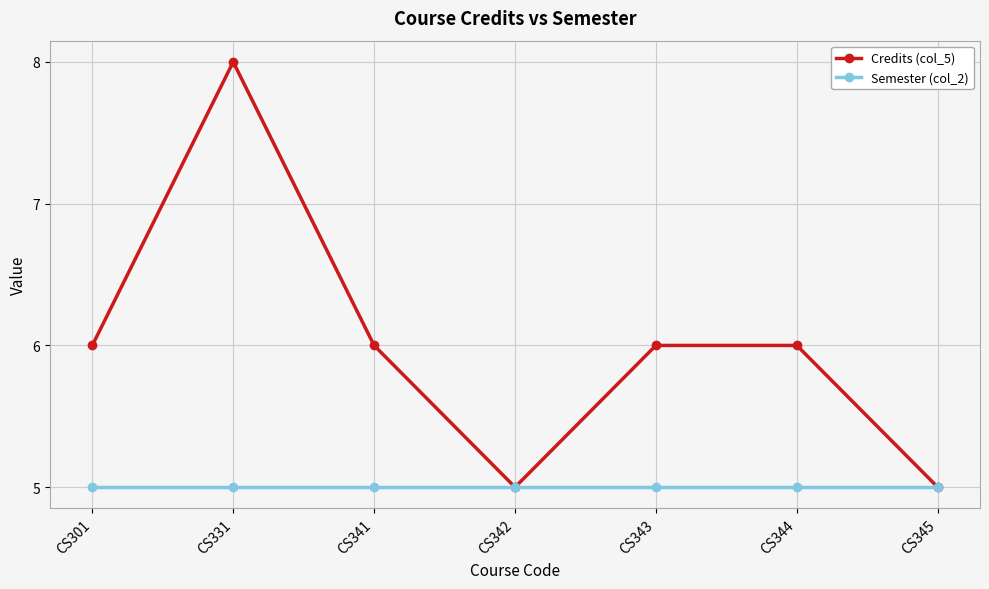

True or false: Credits (col_5) has a value of 8 at CS342.

False